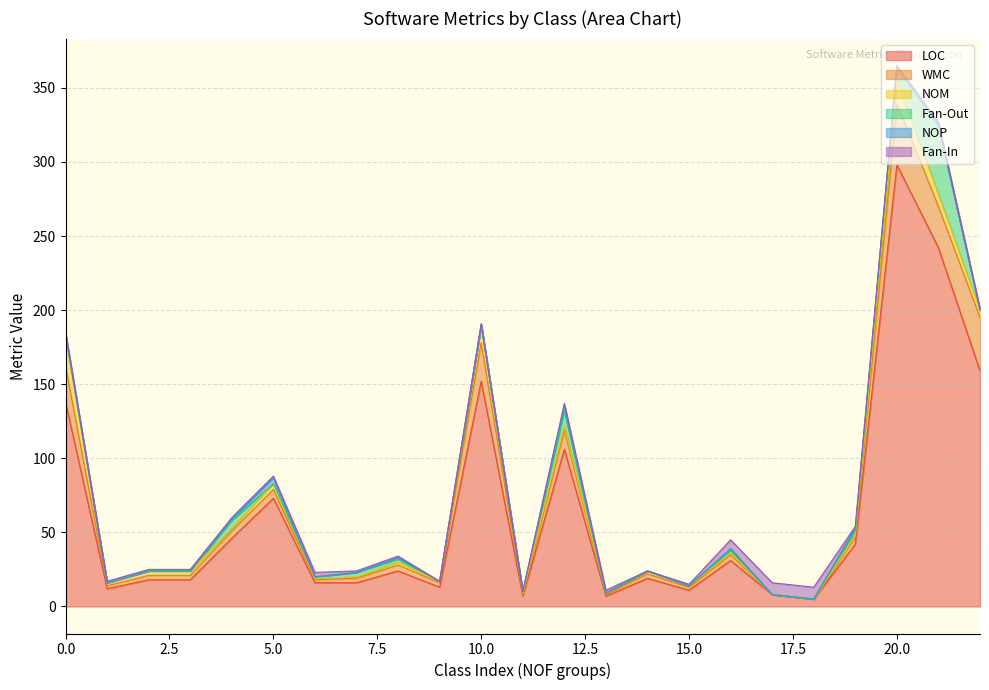

Is the value of NOM at 14 greater than the value of NOP at 5?

No